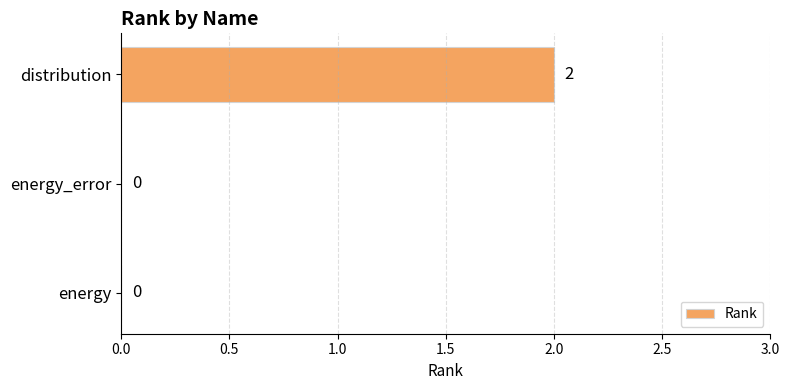

Are the bars horizontal?

Yes